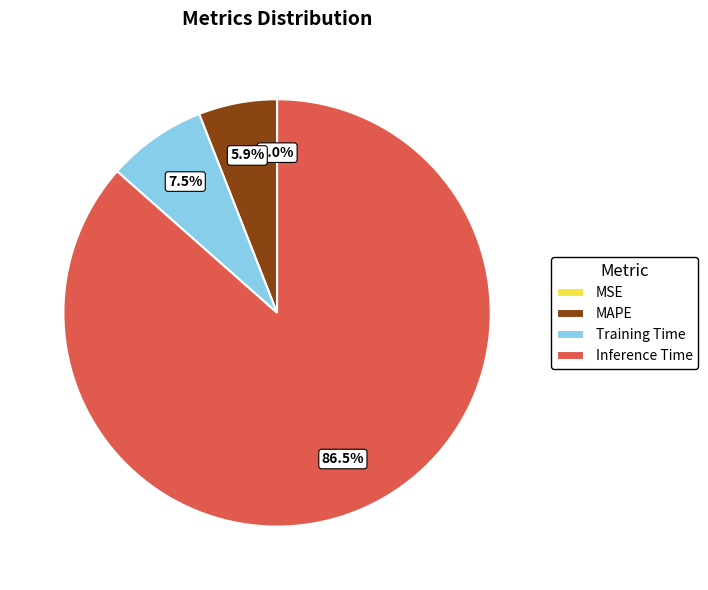

Combined, what portion of the pie is Inference Time and MAPE?

92.5%